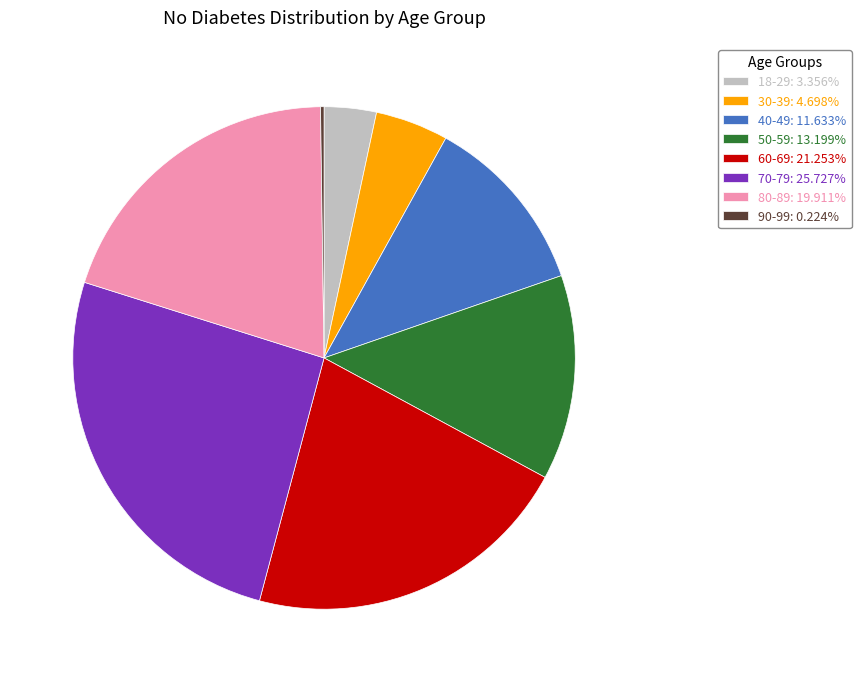

Is the sum of 50-59: 13.199% and 70-79: 25.727% greater than half?

No